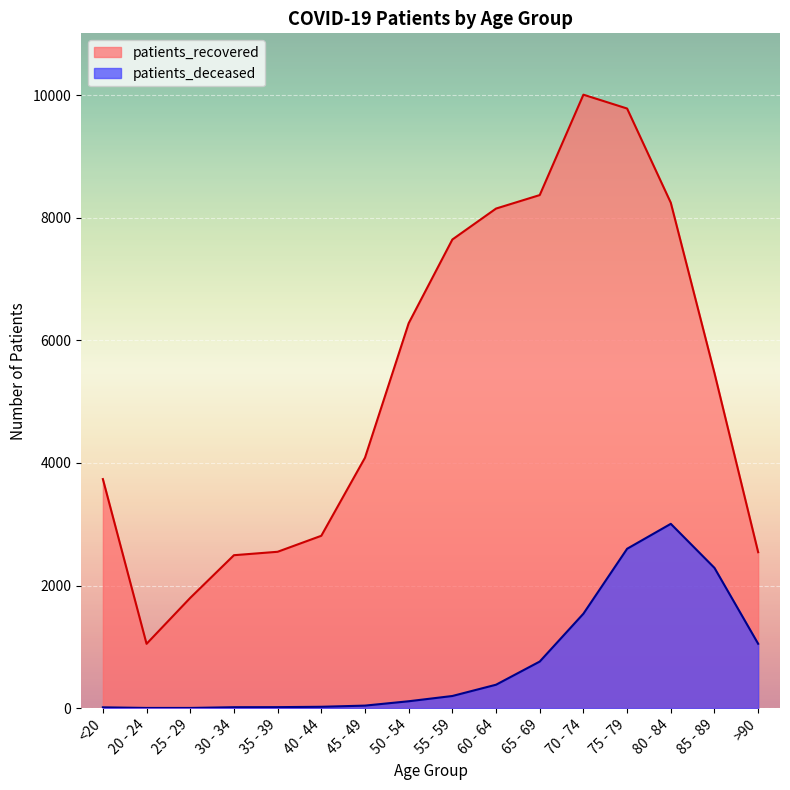

The value of patients_recovered at >90 is 3697. True or false?

False